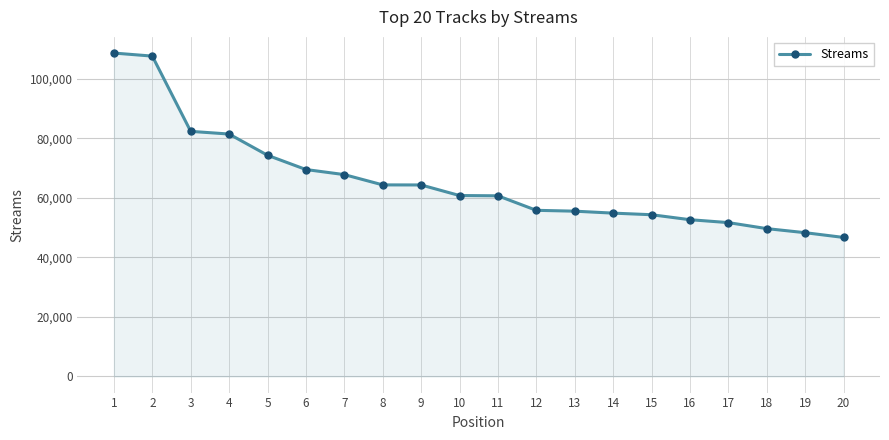

Is it true that the value at 7 is 67836?

True